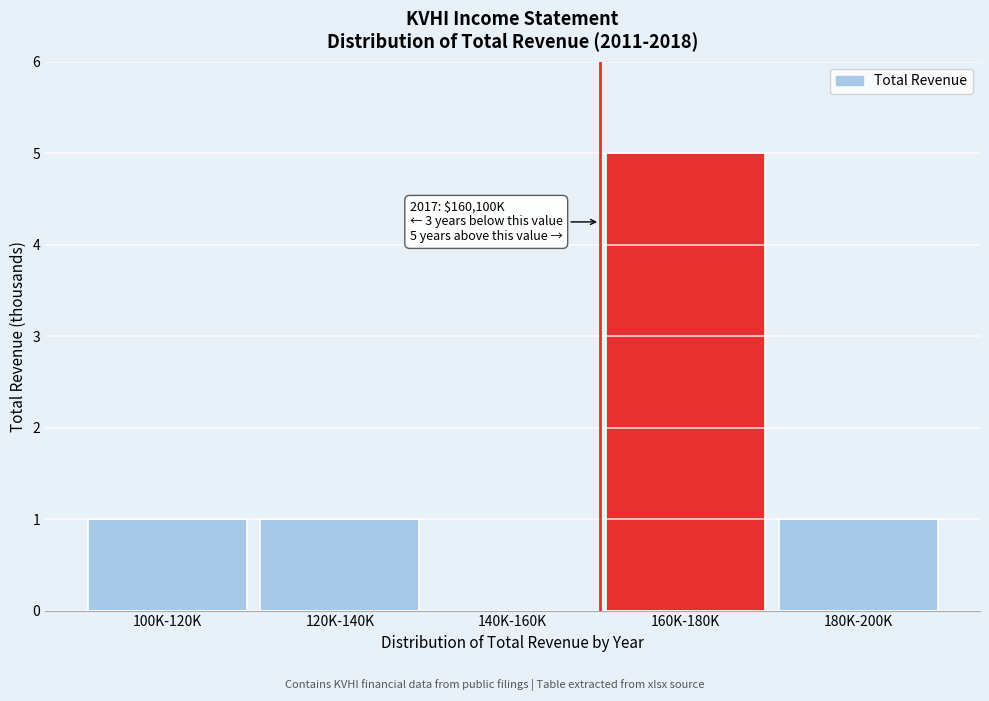

Reading left to right, transcribe all the data shown in this chart.

100K-120K=1	120K-140K=1	140K-160K=0	160K-180K=5	180K-200K=1